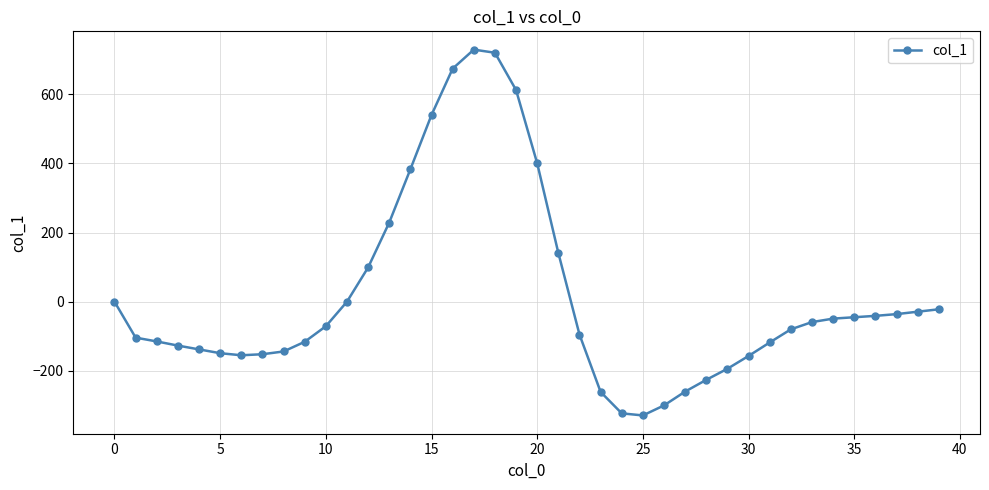

What is the minimum value shown in the chart?

-329